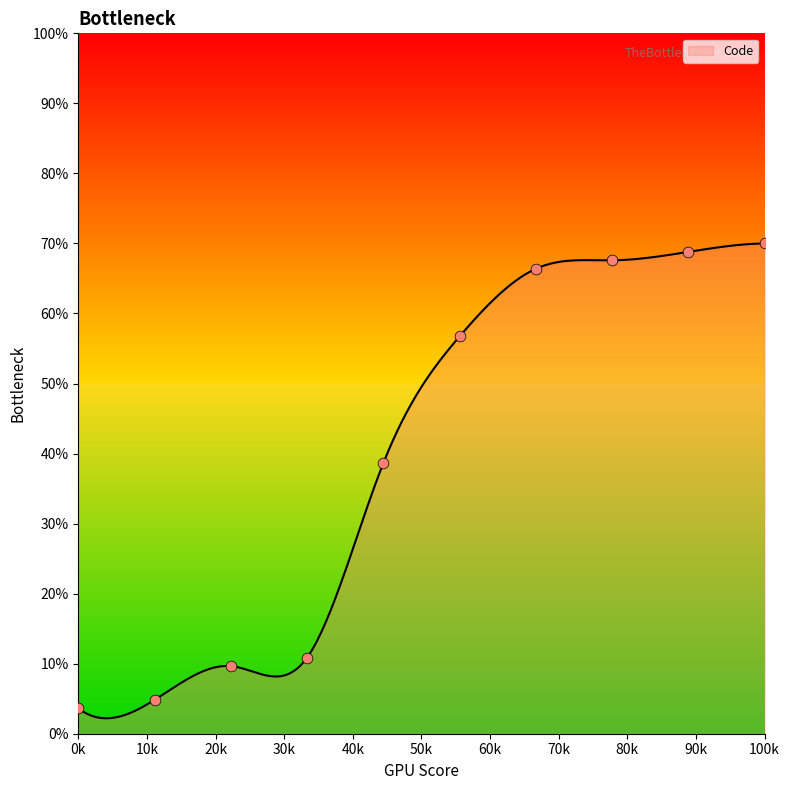

Between 1 and 1, which is larger?

1